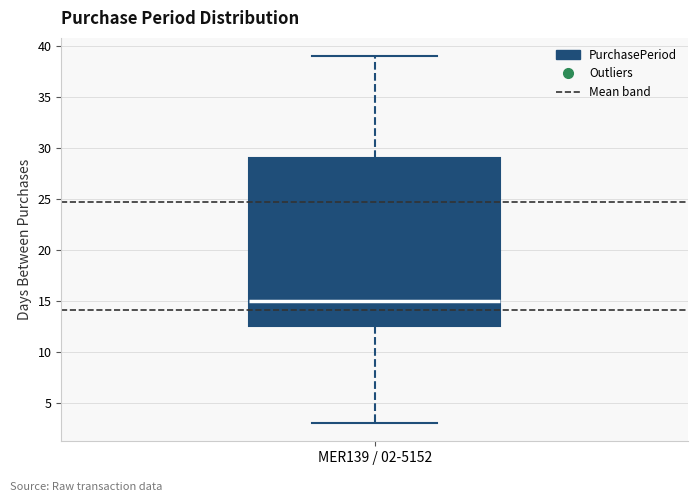

Read this box plot against the y-axis: the position of the median line, the range covered by the box, and the ends of both whiskers. The values are not printed on the chart, so give them approximately, as read against the axis.

median 15.0, box 12.5 to 29.0, whiskers 3.0 to 39.0